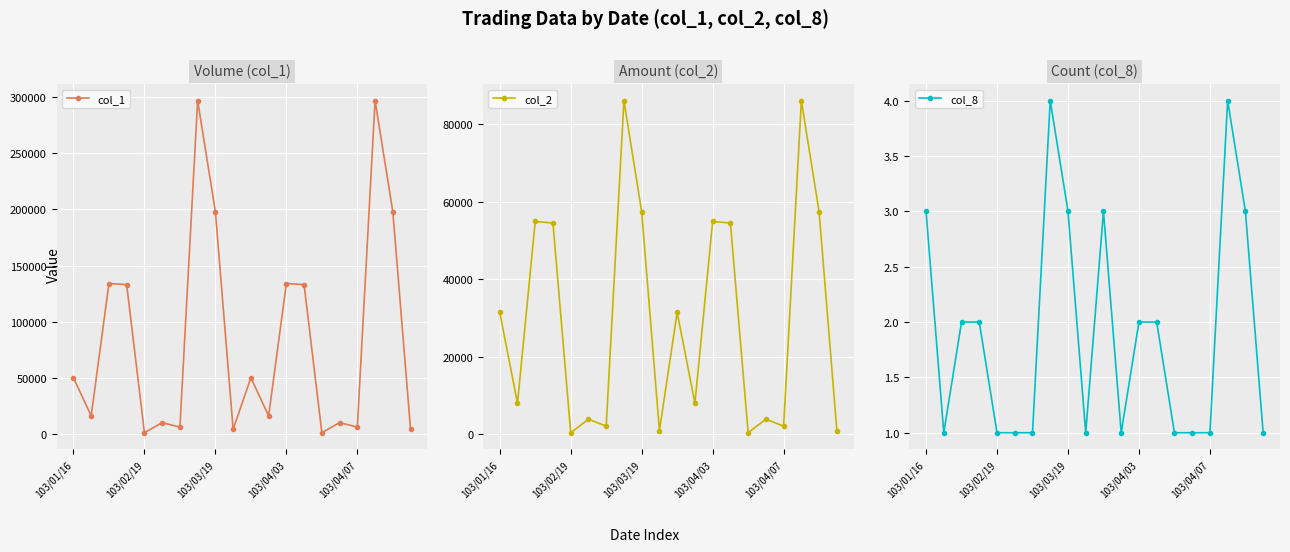

Reading left to right, transcribe all the data shown in this chart.

col_1: 50000	16000	134000	133000	1000	10000	6000	297000	198000	4000	50000	16000	134000	133000	1000	10000	6000	297000	198000	4000
col_2: 31500	8000	54940	54530	410	3900	2100	86130	57420	960	31500	8000	54940	54530	410	3900	2100	86130	57420	960
col_8: 3	1	2	2	1	1	1	4	3	1	3	1	2	2	1	1	1	4	3	1